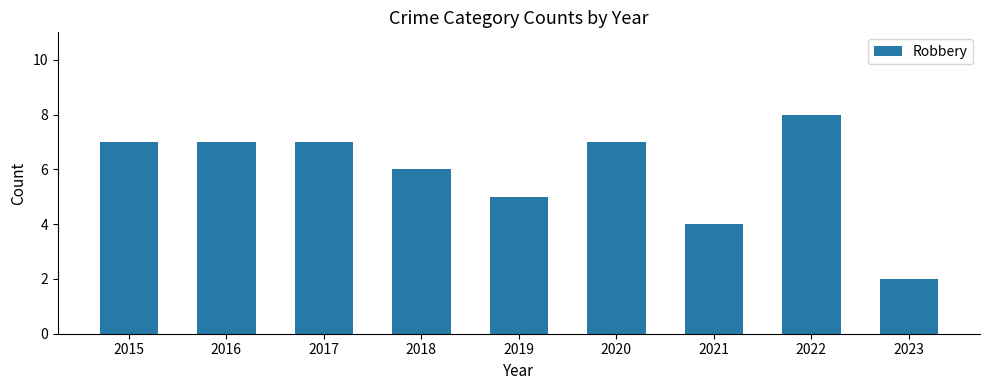

What is the value of the 2nd bar from the left?

7